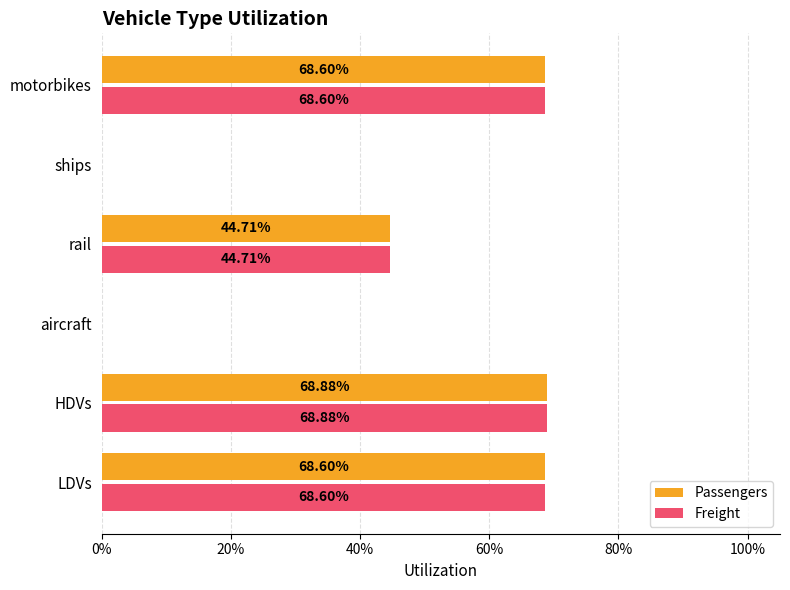

Reading right to left, extract all data points from this chart.

Passengers: 0.7	0.0	0.4	0.0	0.7	0.7
Freight: 0.7	0.0	0.4	0.0	0.7	0.7